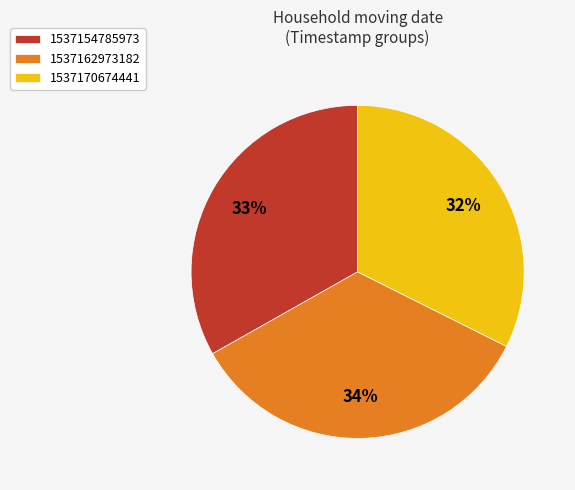

Which slice is the smallest?

1537170674441